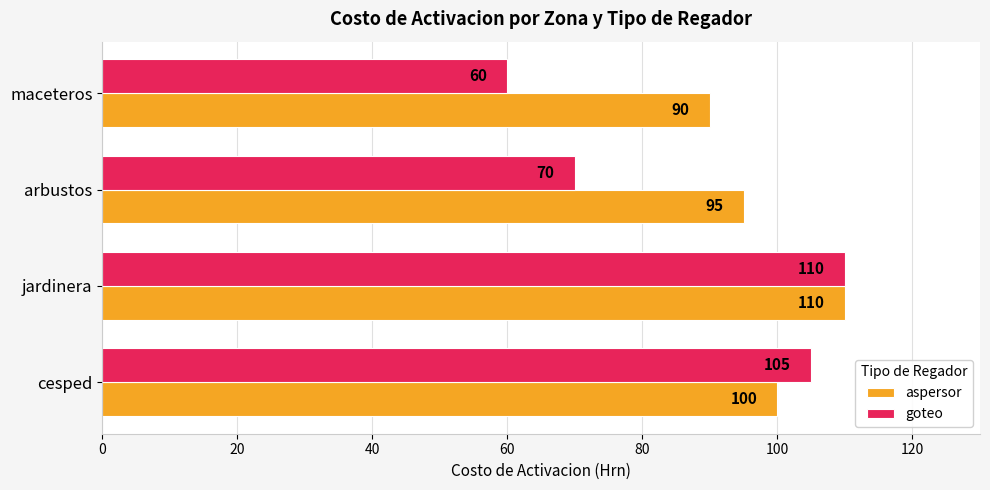

What are all the series names shown in the legend?

aspersor, goteo